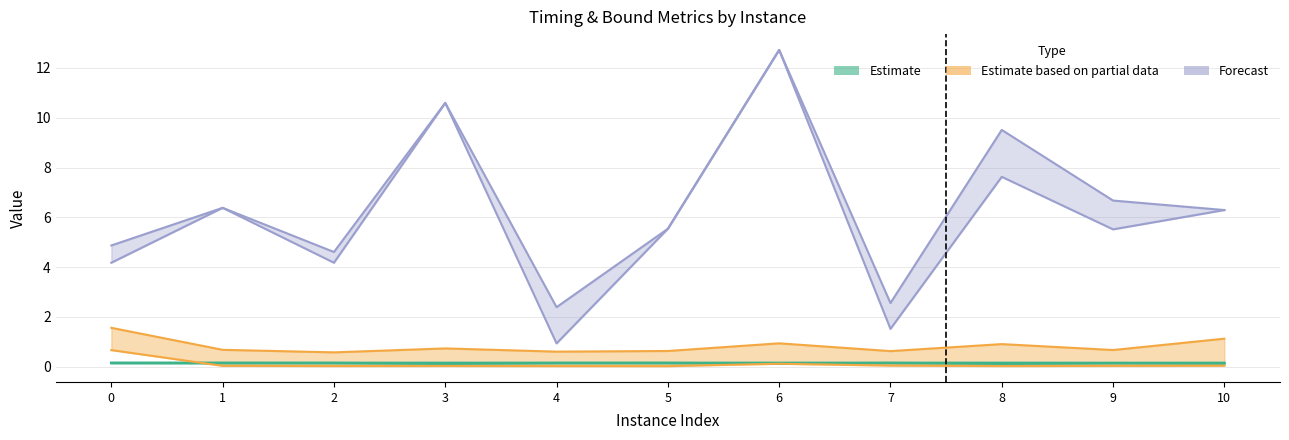

True or false: dualBound has a value of 0.2 at 6.

False